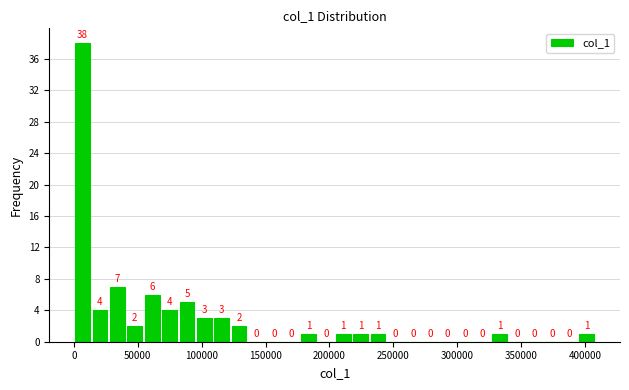

Read against the x-axis, roughly where is the centre of the tallest bar?

5000